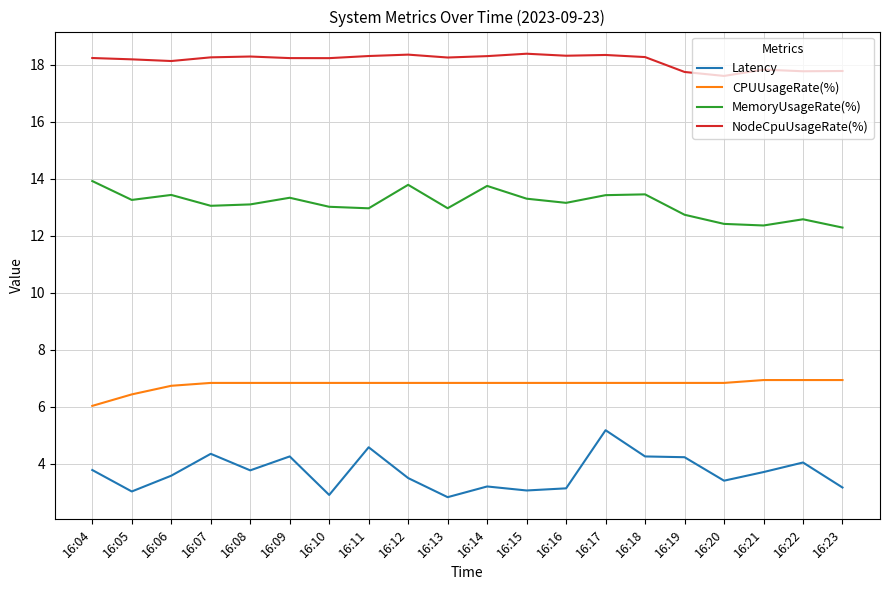

At which label does MemoryUsageRate(%) first exceed 13?

16:04